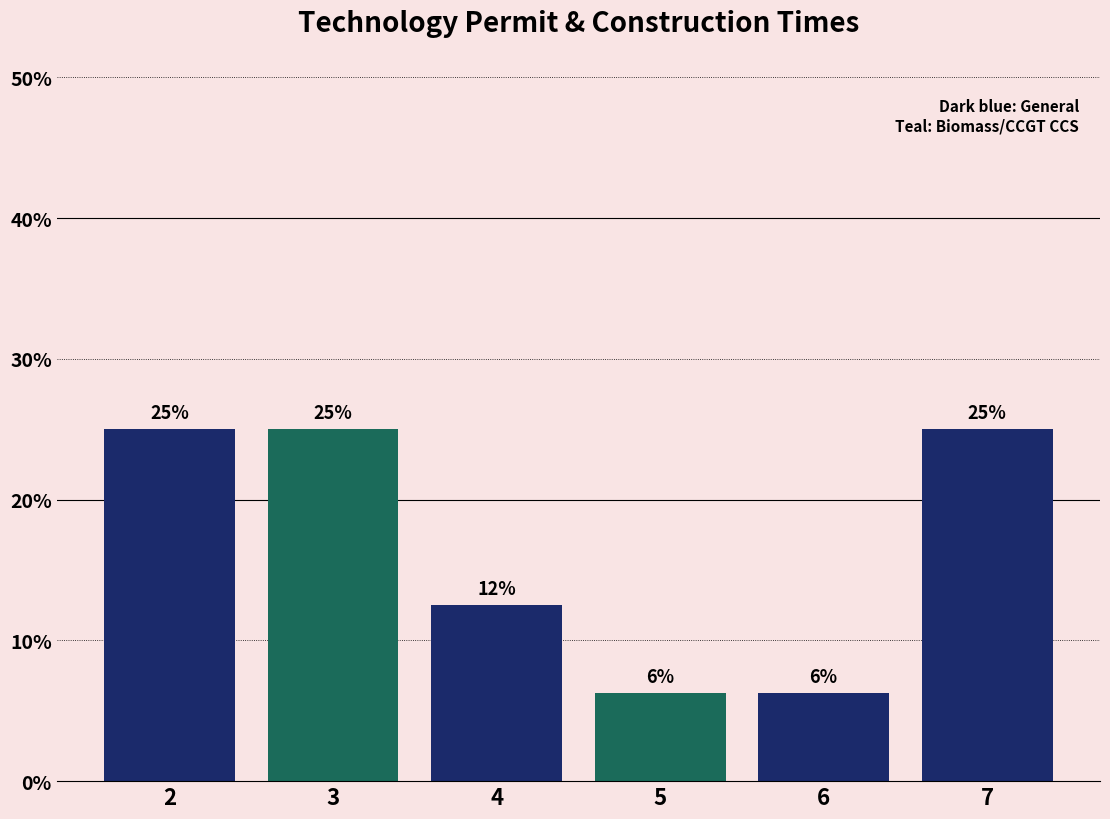

Where is the data nearest to the value 15?

4